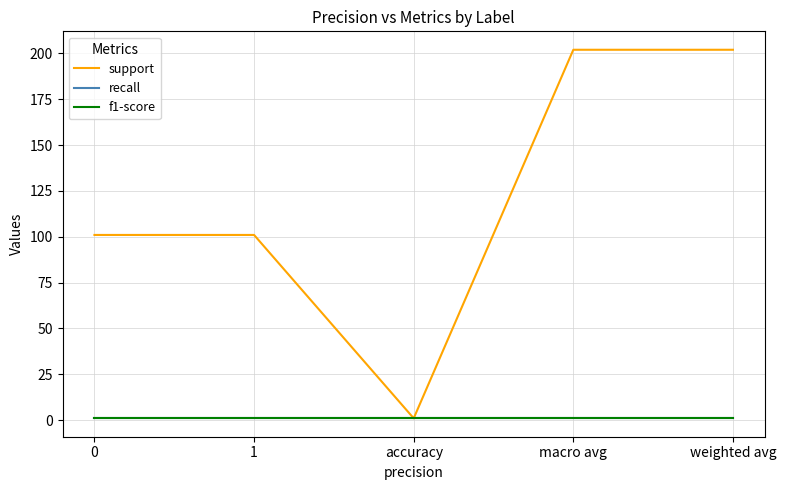

Does the chart have visible grid lines?

Yes